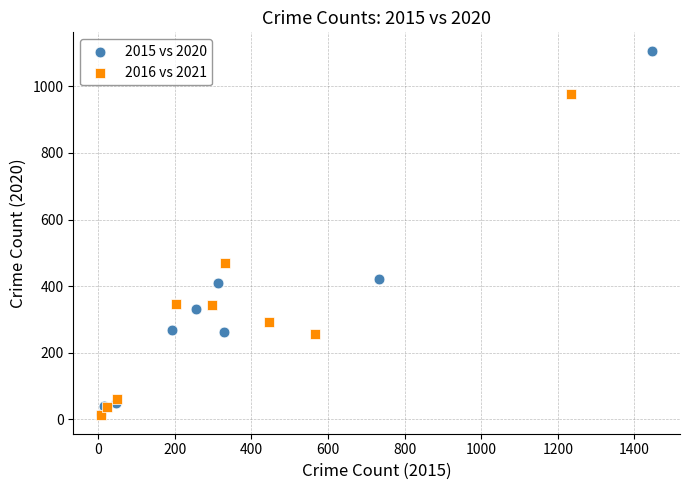

Which series contains the highest Y value?

2015 vs 2020